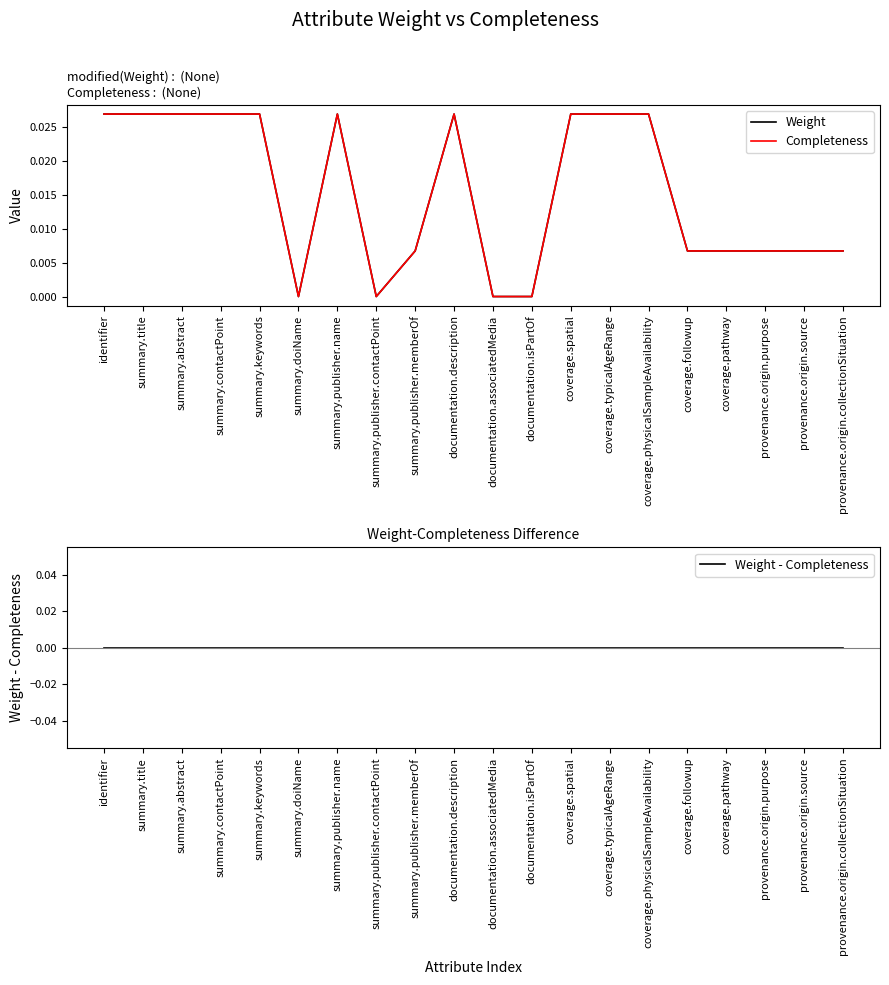

What position from the right is coverage.followup?

5